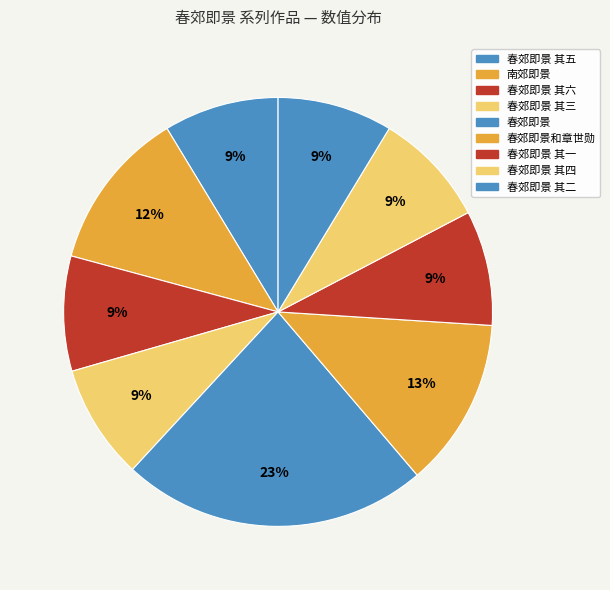

What is the ratio of the value at 春郊即景 其六 to the value at 春郊即景和章世勋?

0.7